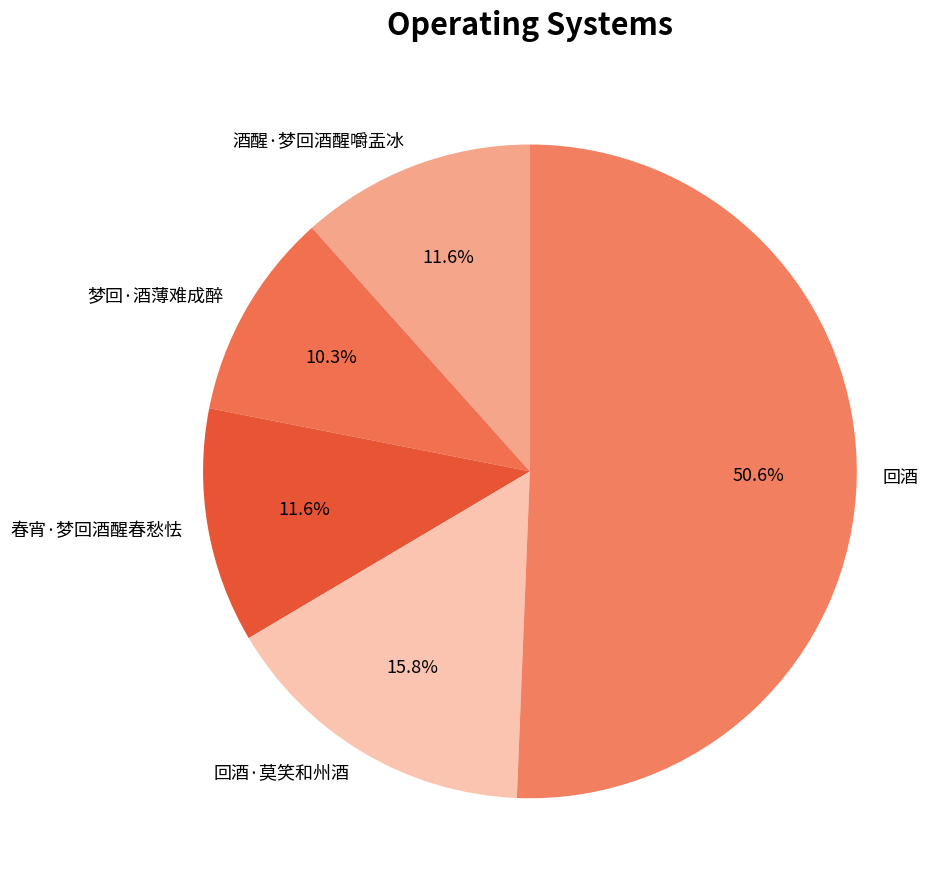

How much of the chart is everything except 回酒·莫笑和州酒?

84.2%